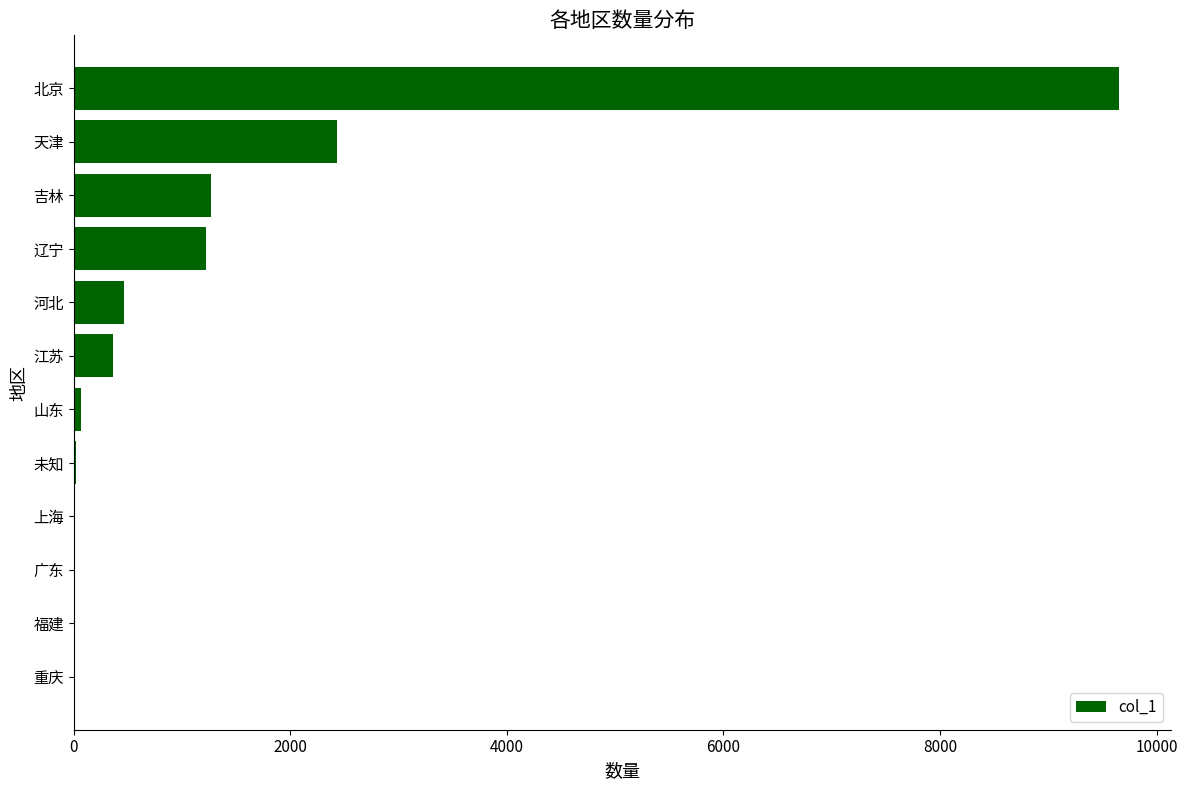

At which label is the value closest to 4825?

天津